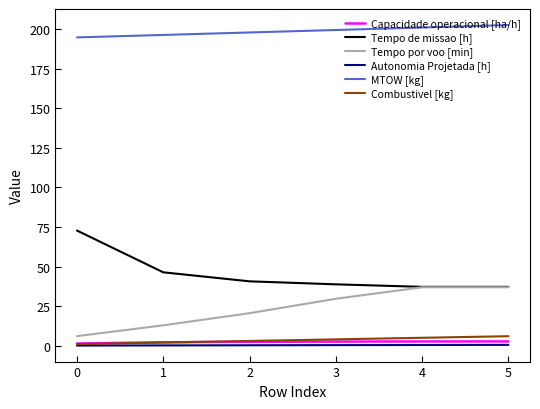

How many lines are shown in the chart?

6